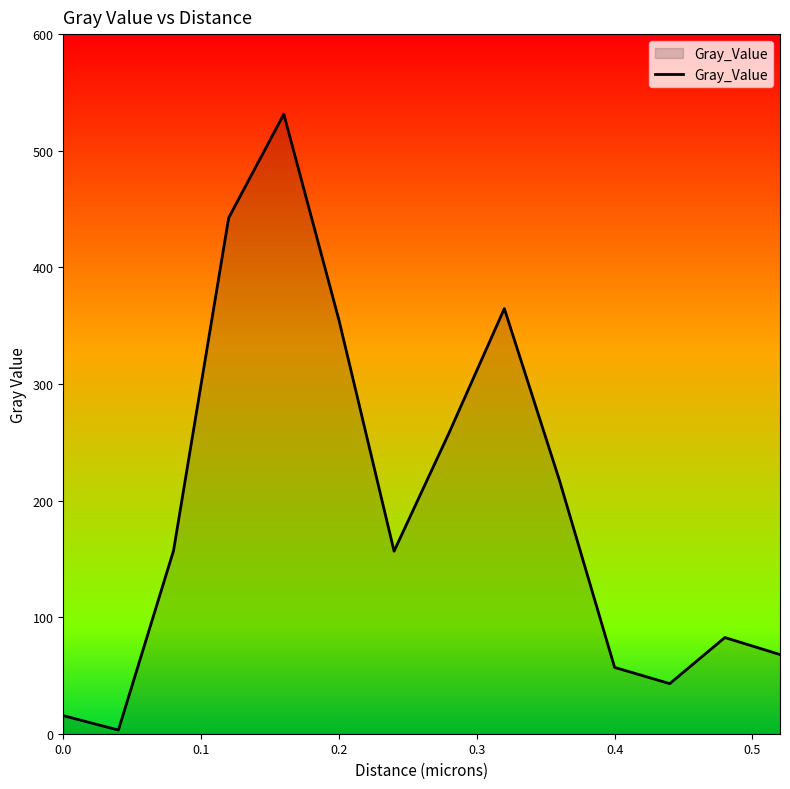

What is the maximum value shown in the chart?

531.3